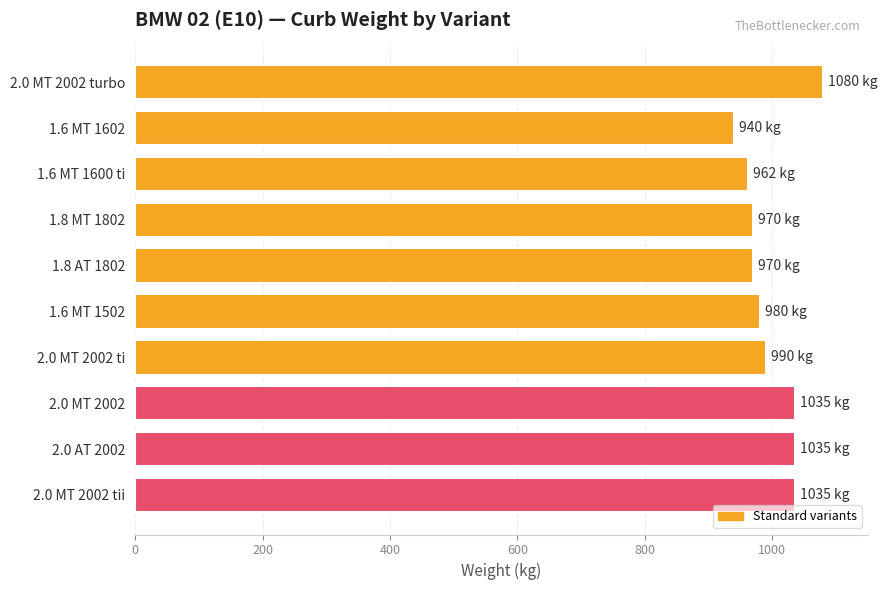

How many data points does each series have?

10